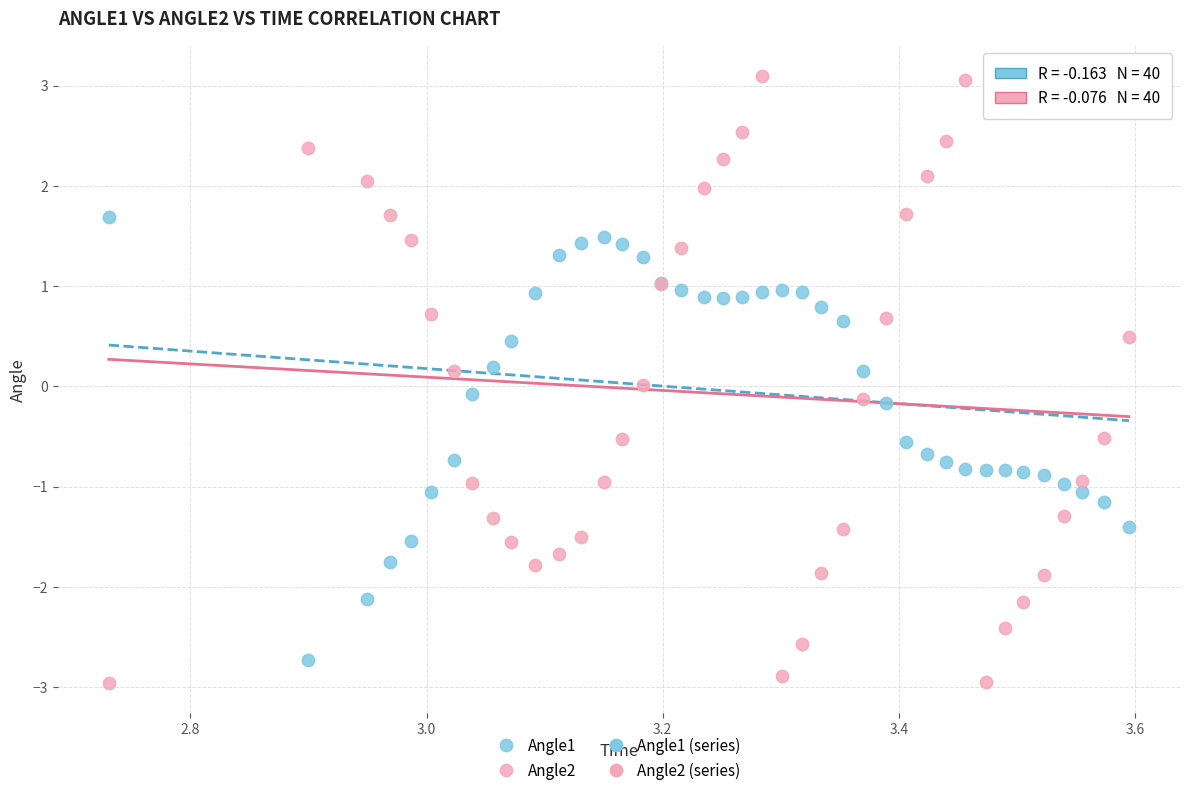

What is the X range (max minus min) for the scatter plot?

0.9